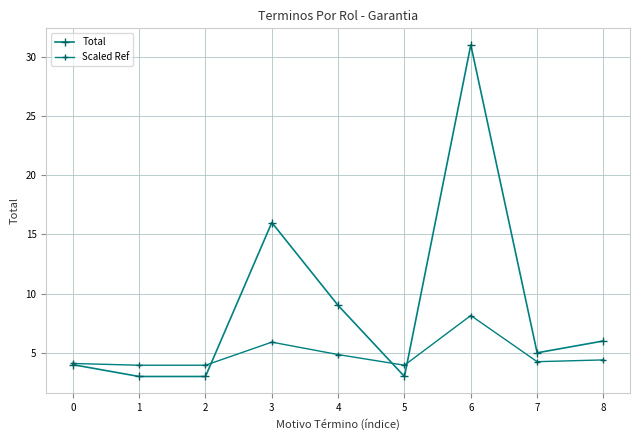

How many data points does each series have?

9